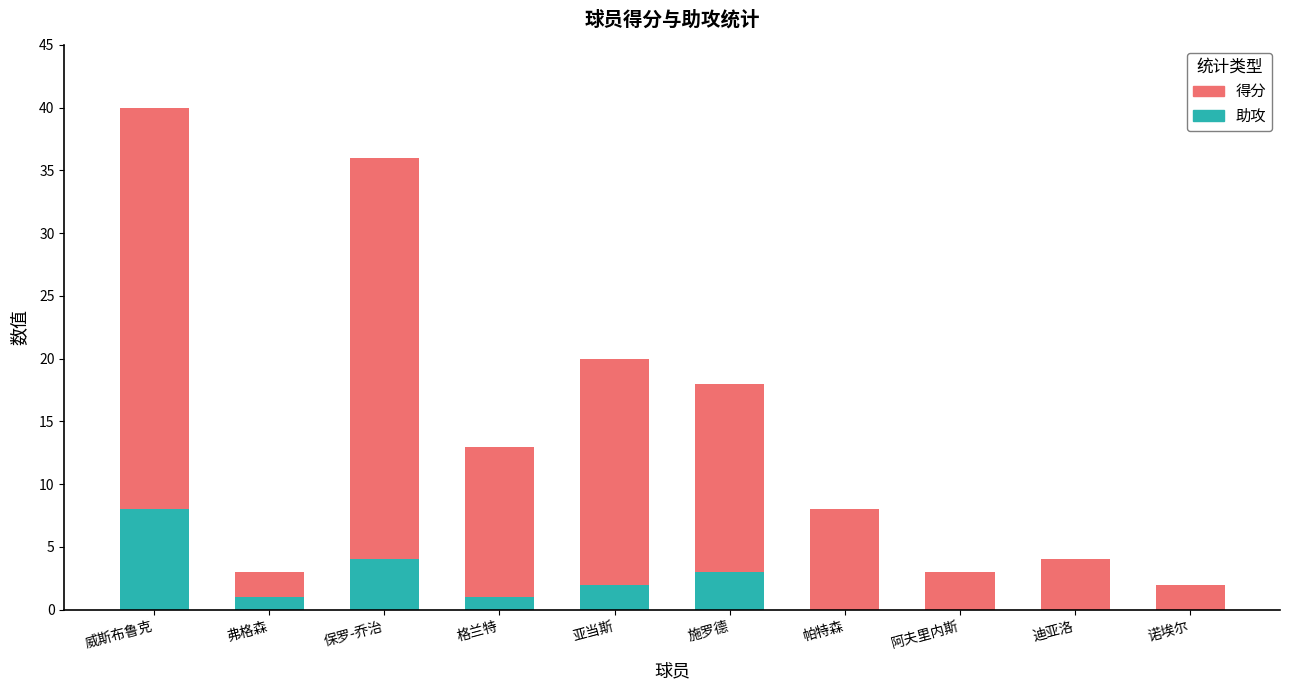

The 助攻 series shows 0 at 迪亚洛. True or false?

True